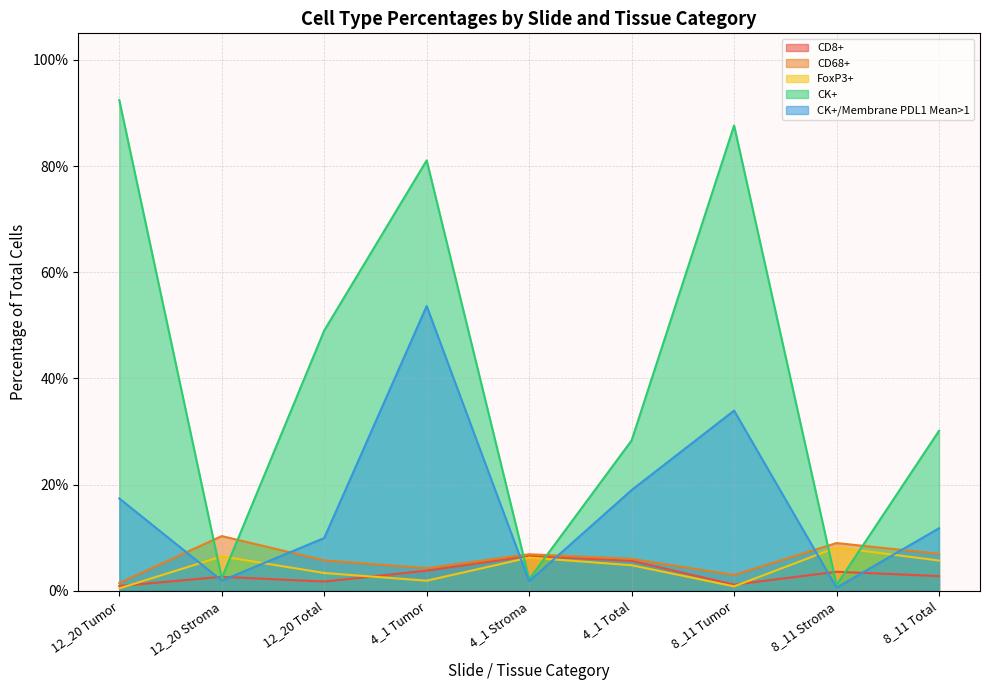

True or false: CK+/Membrane PDL1 Mean>1 and FoxP3+ cross at least once.

True